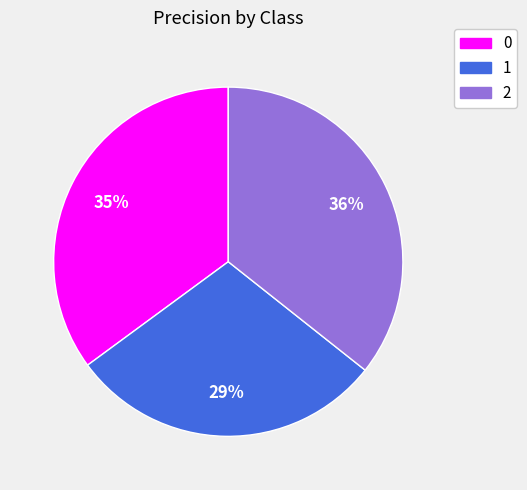

To the nearest percent, what is the average slice percentage?

33%